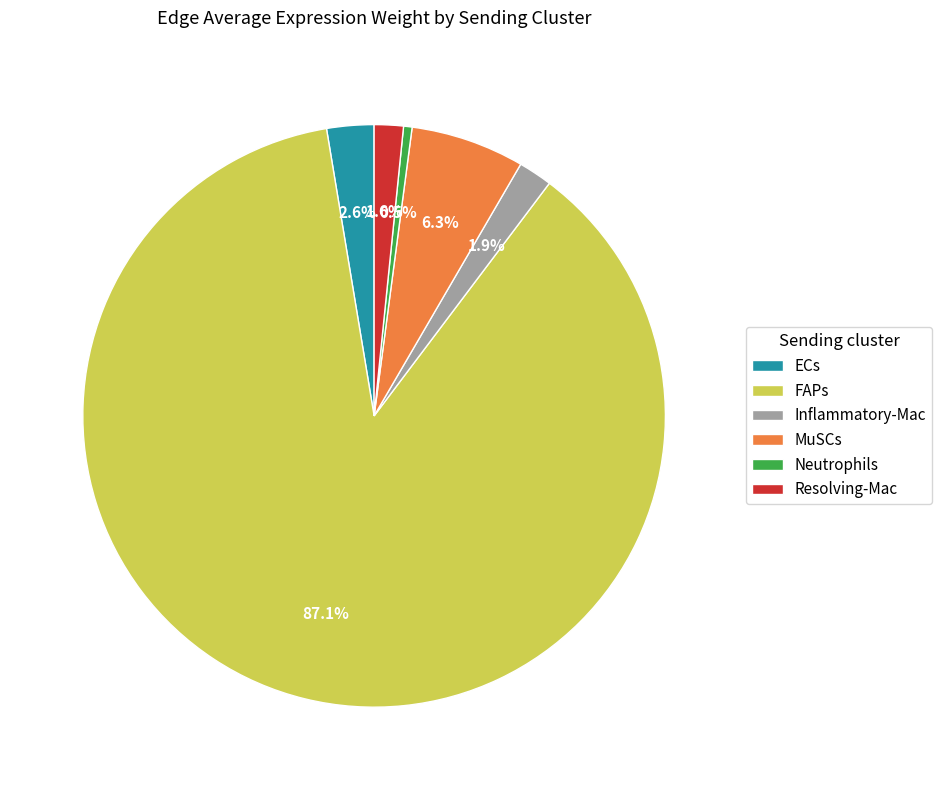

Which category has the smallest portion of the pie?

Neutrophils